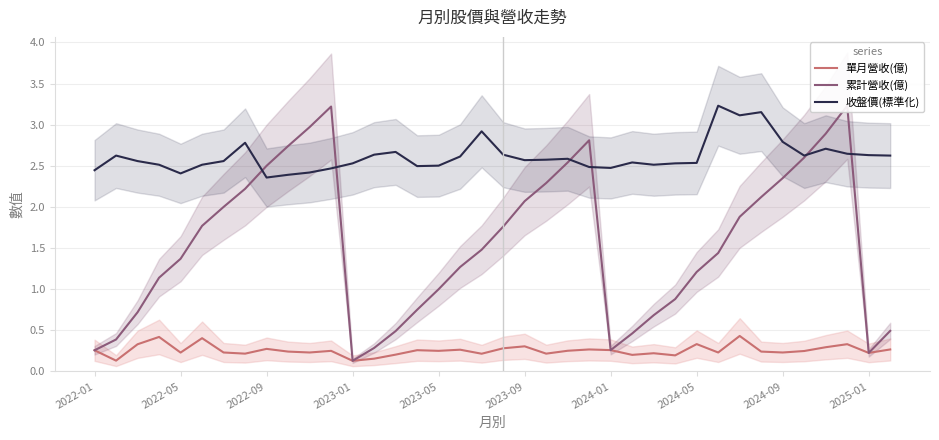

True or false: 單月營收(億) and 收盤價(標準化) intersect in this chart.

False